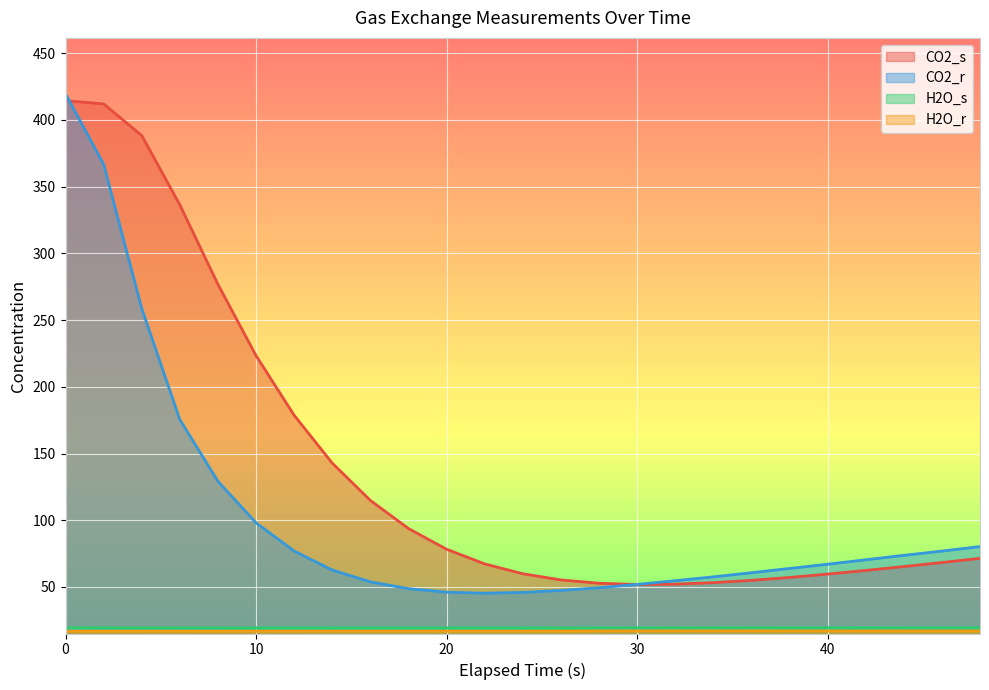

What is the average value of the H2O_r series?

16.9